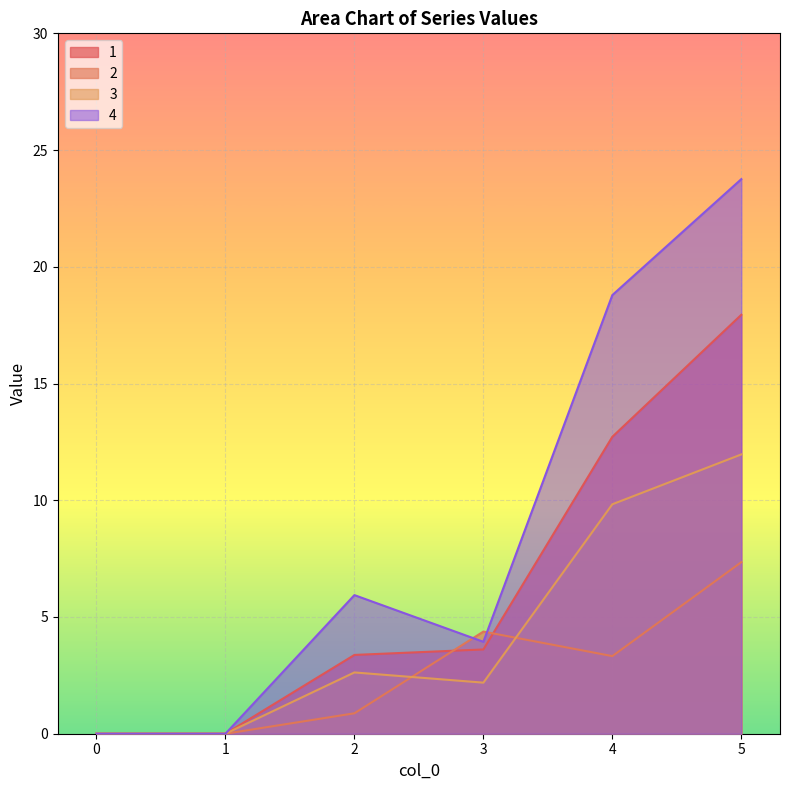

Rank the series at 3 from lowest to highest value.

3, 1, 4, 2